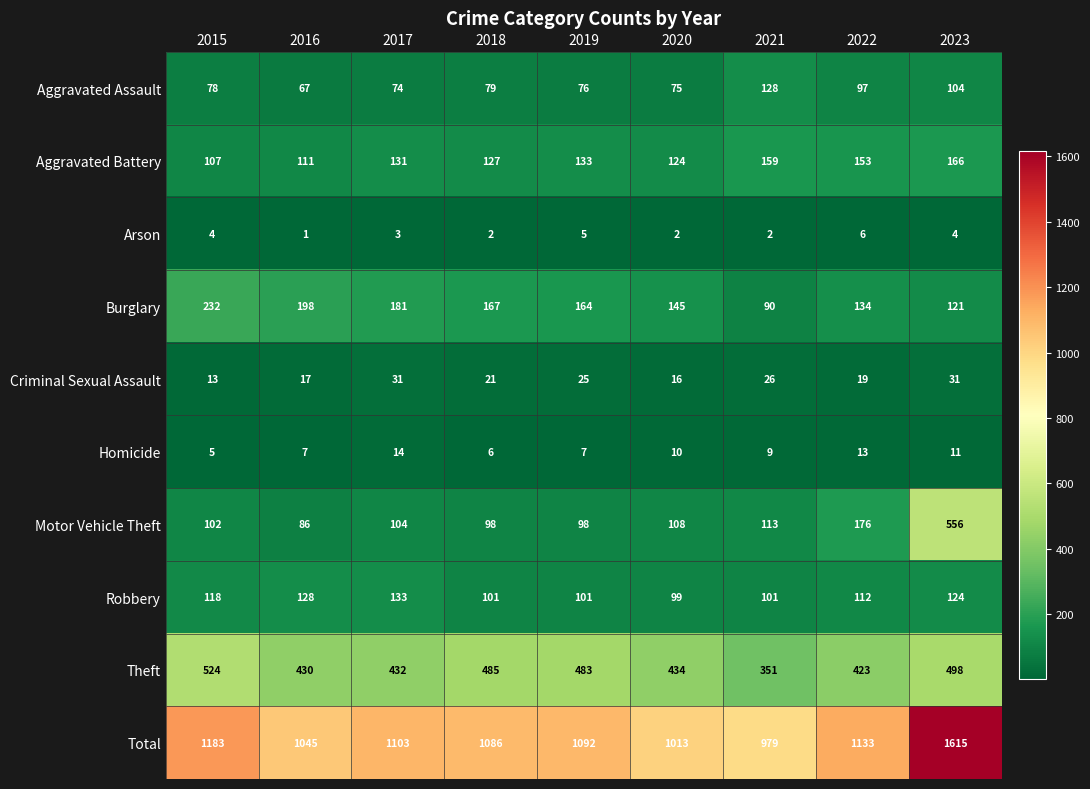

What is the approximate value of Aggravated Battery at 2020?

124